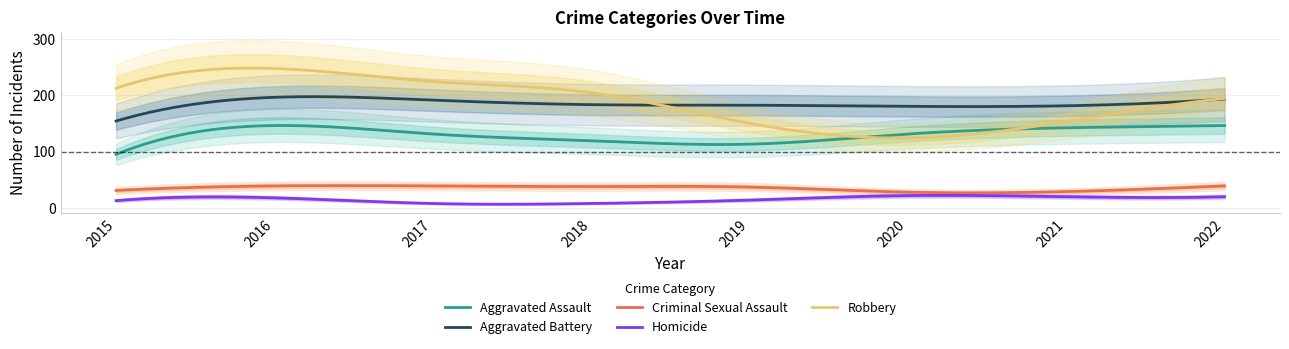

How many values in the Aggravated Assault series are below 131?

3